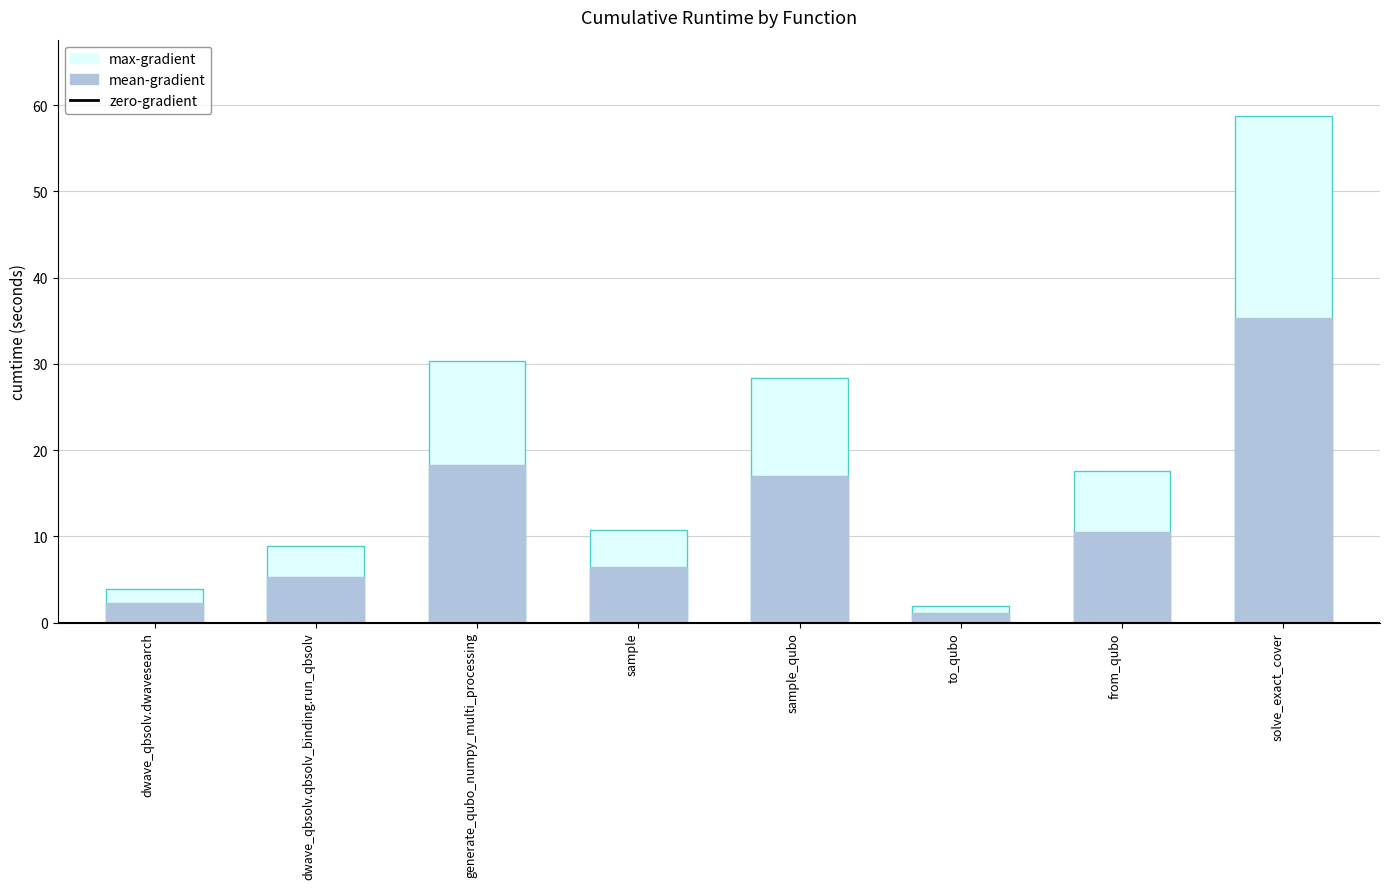

List the labels in order of value, largest first.

solve_exact_cover, generate_qubo_numpy_multi_processing, sample_qubo, from_qubo, sample, dwave_qbsolv.qbsolv_binding.run_qbsolv, dwave_qbsolv.dwavesearch, to_qubo